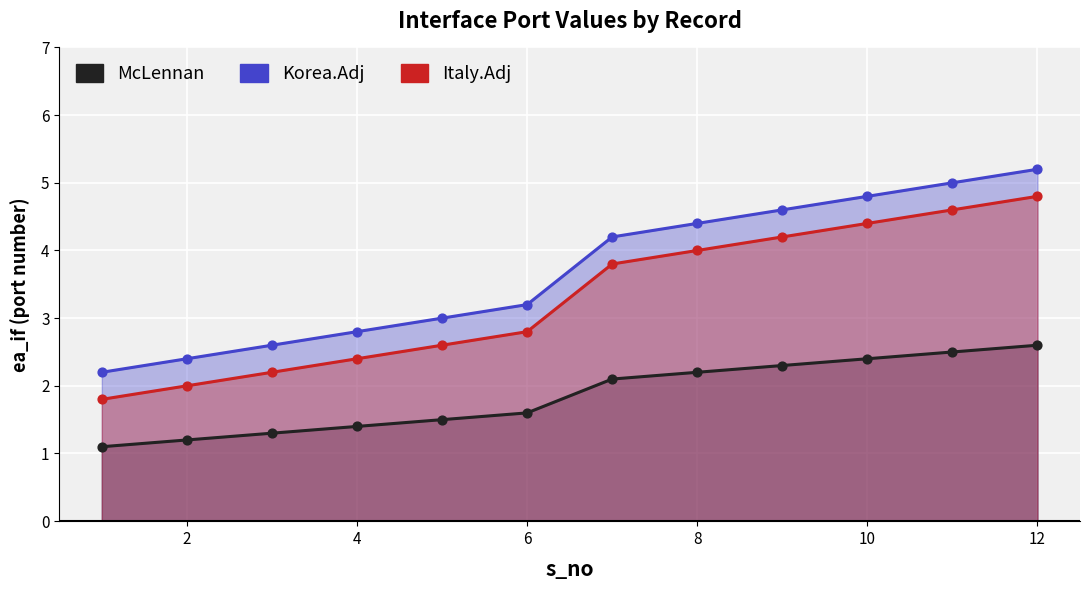

What is the total value across all series at 5?

7.1